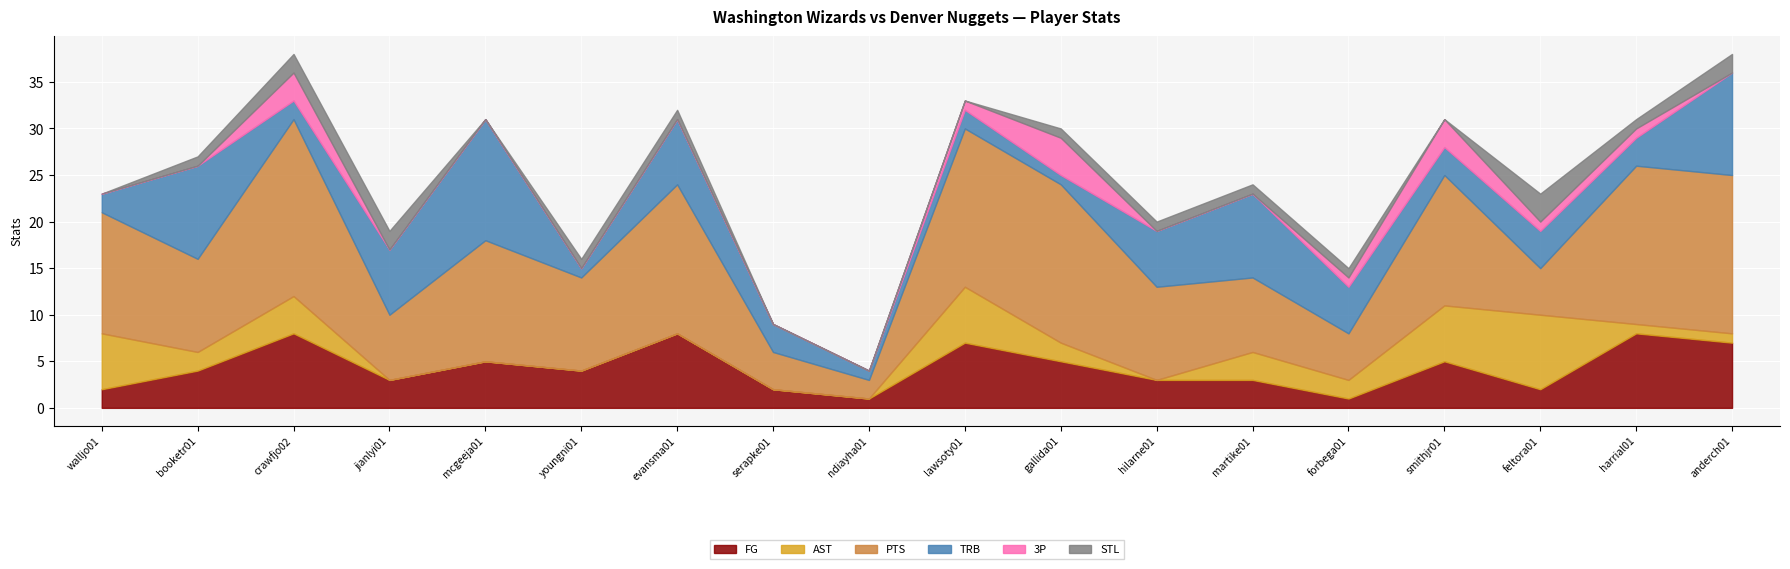

Rank the series at forbega01 from lowest to highest value.

FG, 3P, STL, AST, PTS, TRB